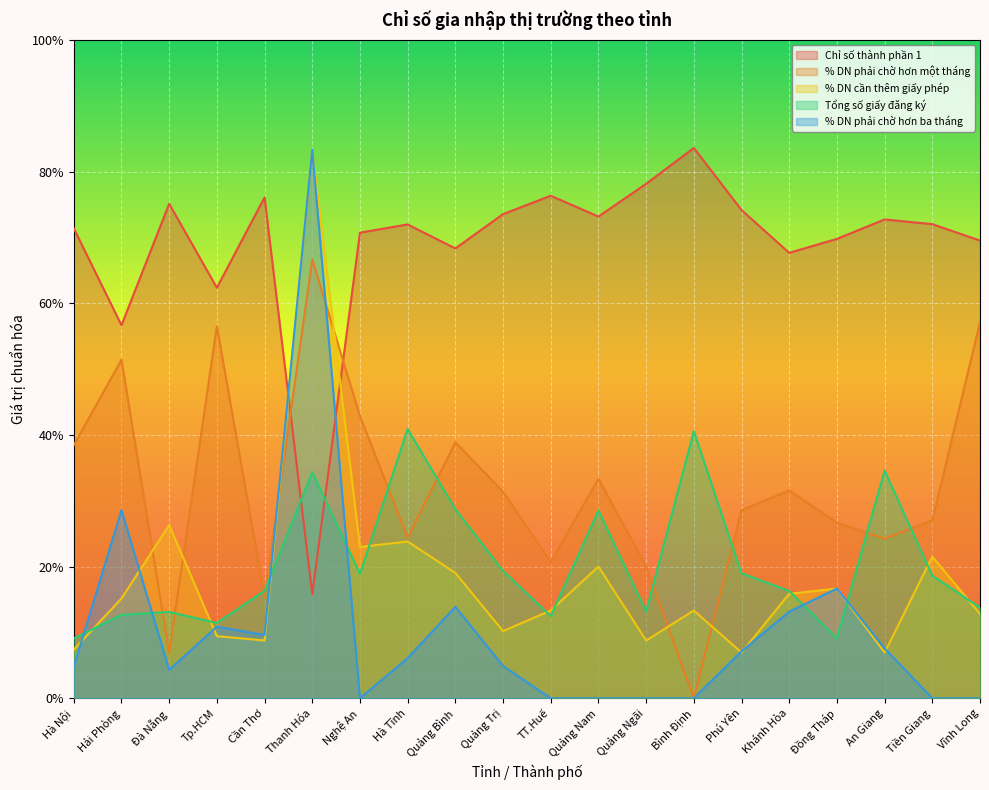

True or false: % DN phải chờ hơn ba tháng has a value of 0.1 at Quảng Bình.

False